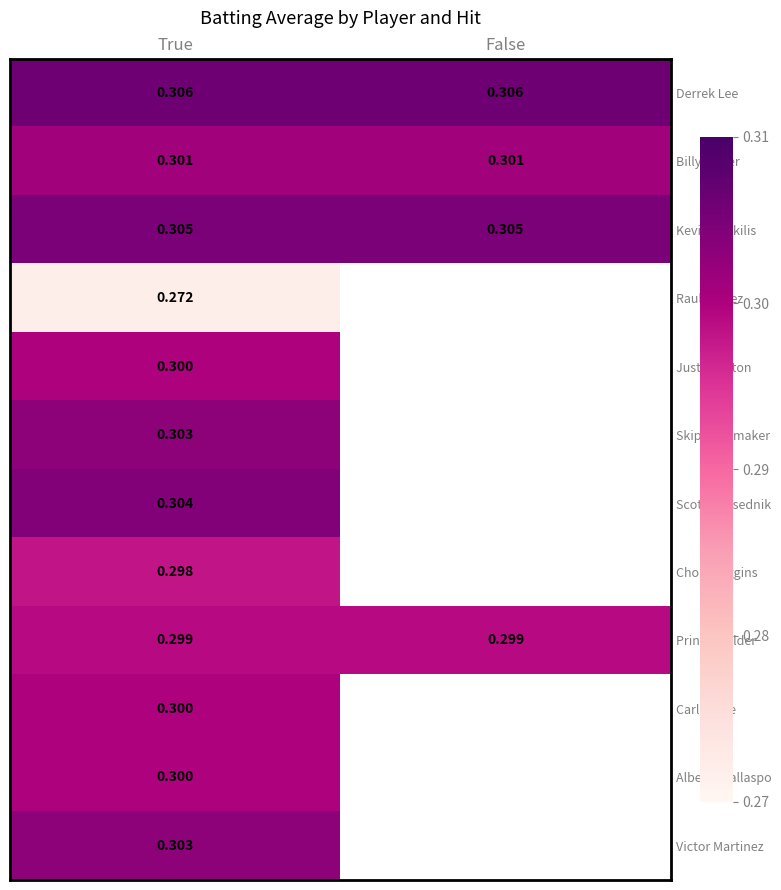

Is the value of Skip Schumaker at True greater than the value of Derrek Lee at True?

No